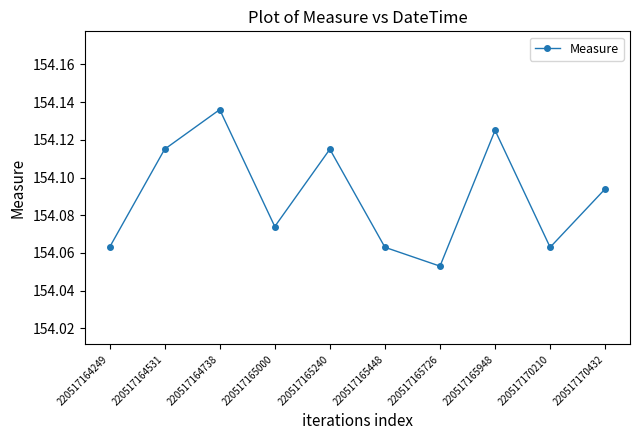

Which category has the lowest value across all series?

220517165726